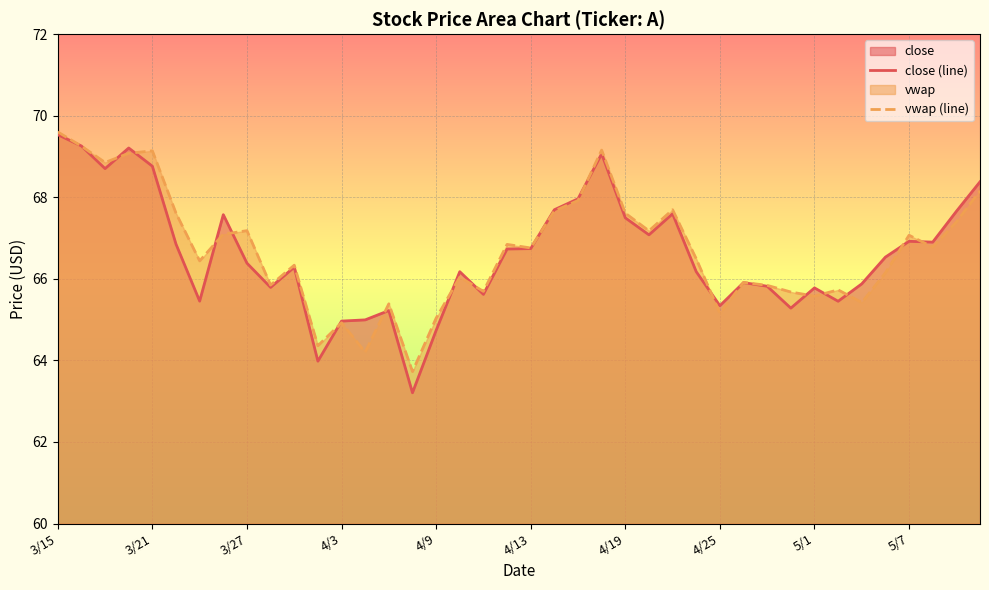

How many intersections are there between close (line) and vwap (line)?

19